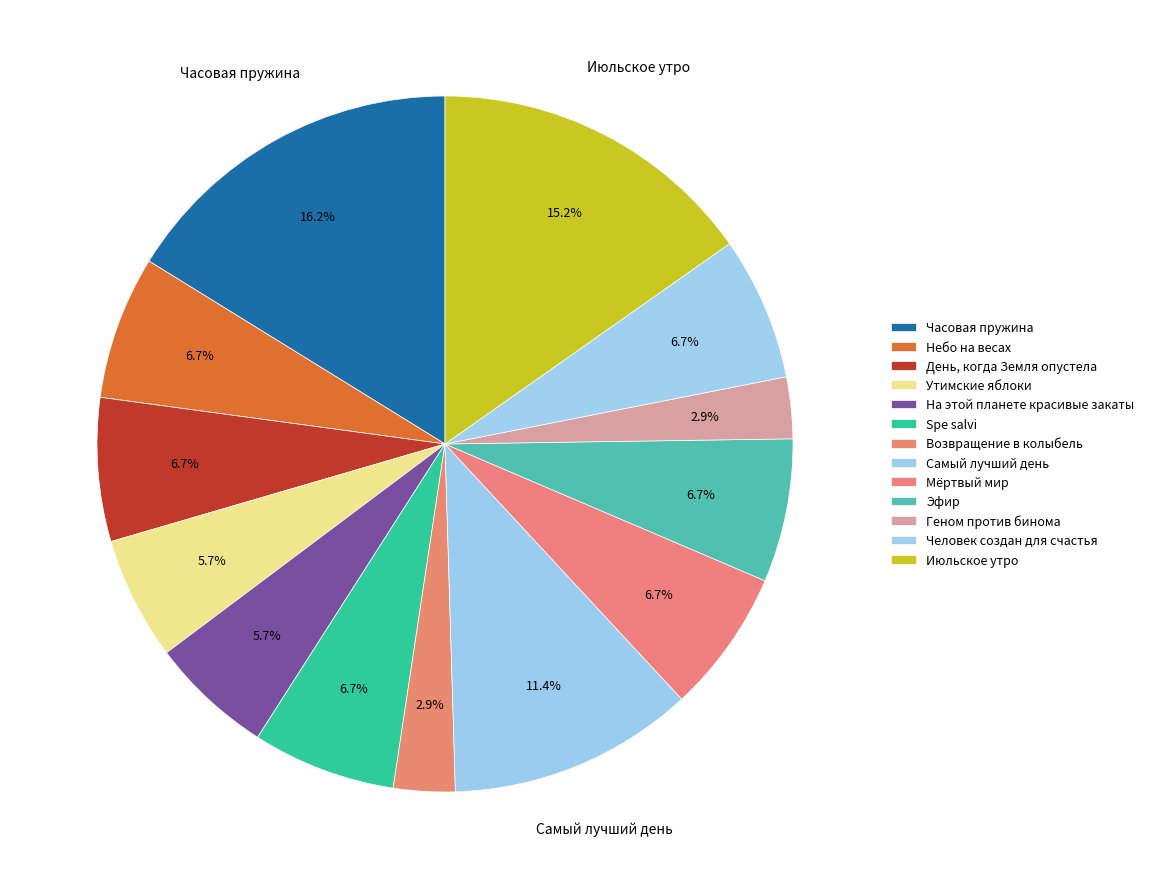

How many segments does this pie chart have?

13